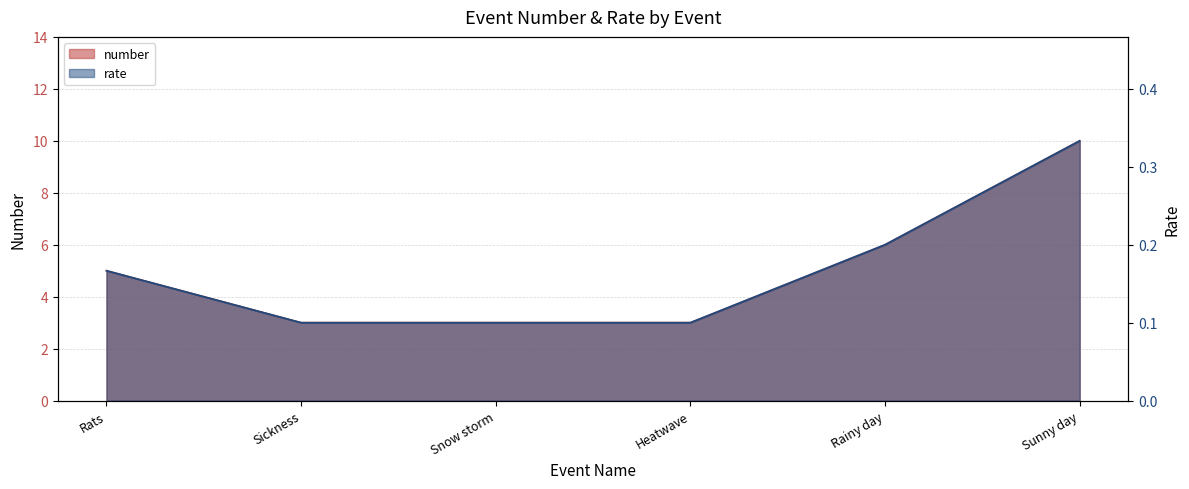

Which category has the highest value across all series?

Sunny day